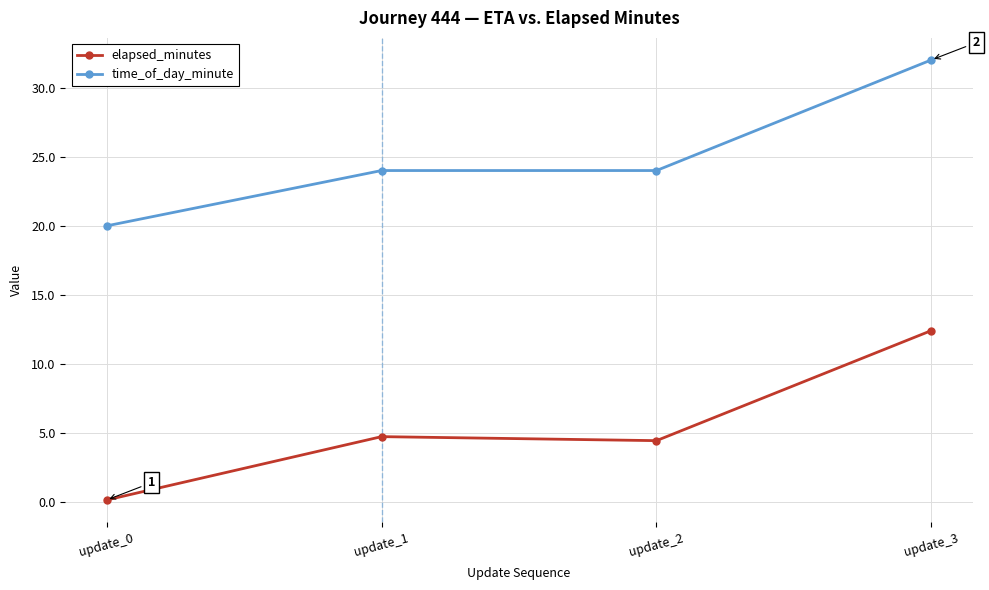

What is the total value across all series at update_2?

28.5